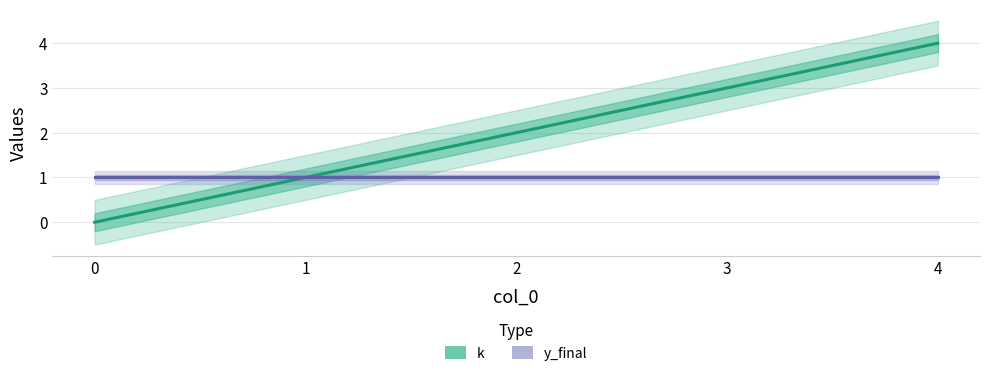

Count the k values in the range 1 to 3.

3